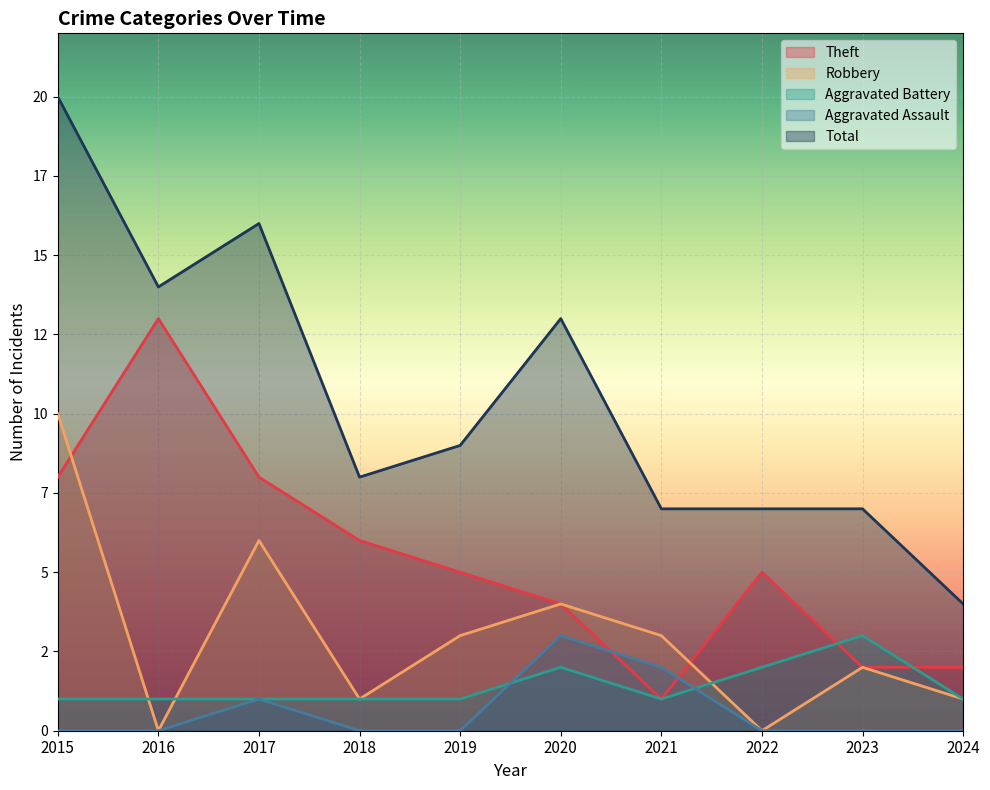

What is the value of the Total point at the 10th from the left?

4